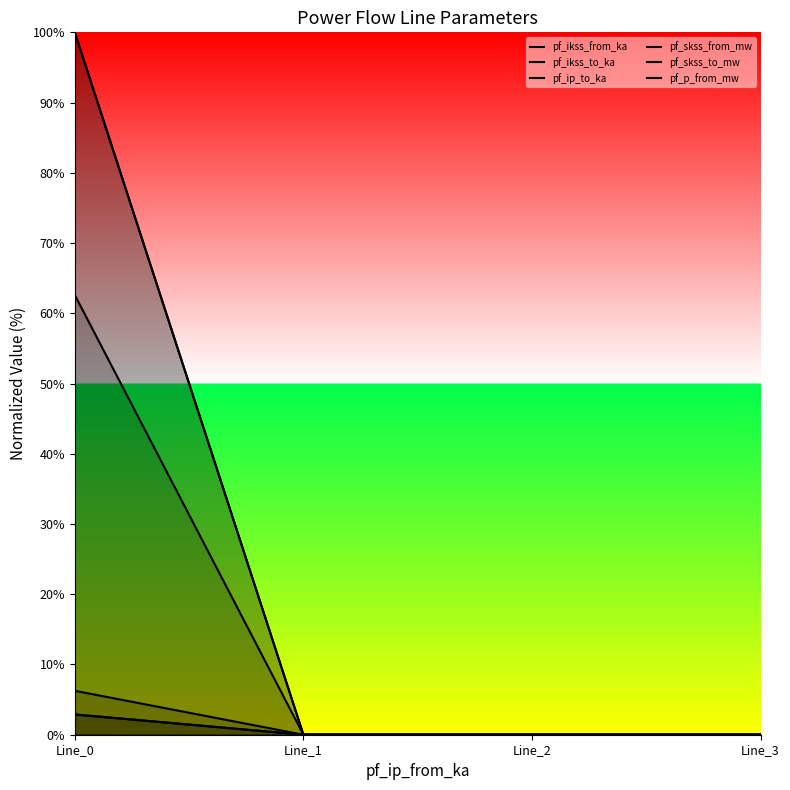

Reading left to right, list all the values displayed in this chart.

pf_ikss_from_ka: Line_0=2.9	Line_1=0.0	Line_2=0.0	Line_3=0.0
pf_ikss_to_ka: Line_0=2.9	Line_1=0.0	Line_2=0.0	Line_3=0.0
pf_ip_to_ka: Line_0=6.3	Line_1=0.0	Line_2=0.0	Line_3=0.0
pf_skss_from_mw: Line_0=100.0	Line_1=0.0	Line_2=0.0	Line_3=0.0
pf_skss_to_mw: Line_0=100.0	Line_1=0.0	Line_2=0.0	Line_3=0.0
pf_p_from_mw: Line_0=62.6	Line_1=0.0	Line_2=0.0	Line_3=0.0